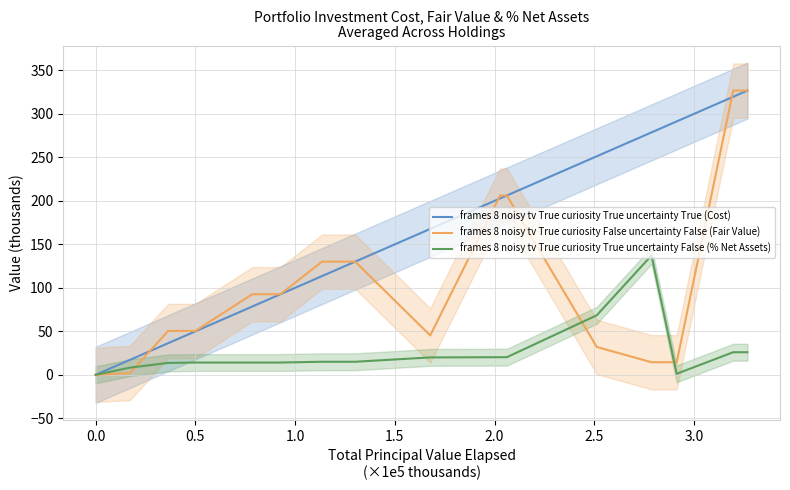

Which series has the largest total across all categories?

frames 8 noisy tv True curiosity True uncertainty True (Cost)